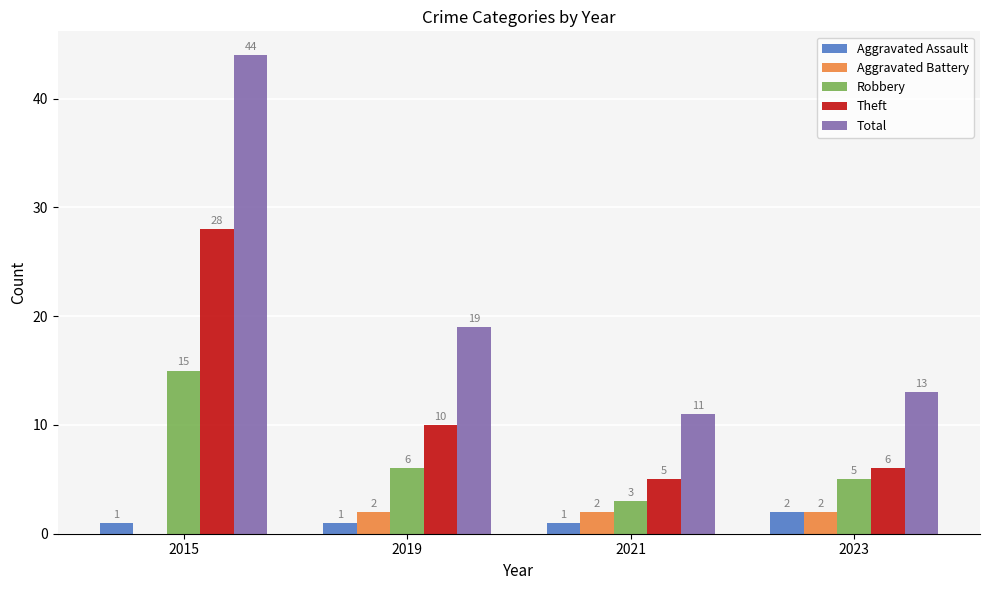

Which series has the largest total across all categories?

Total